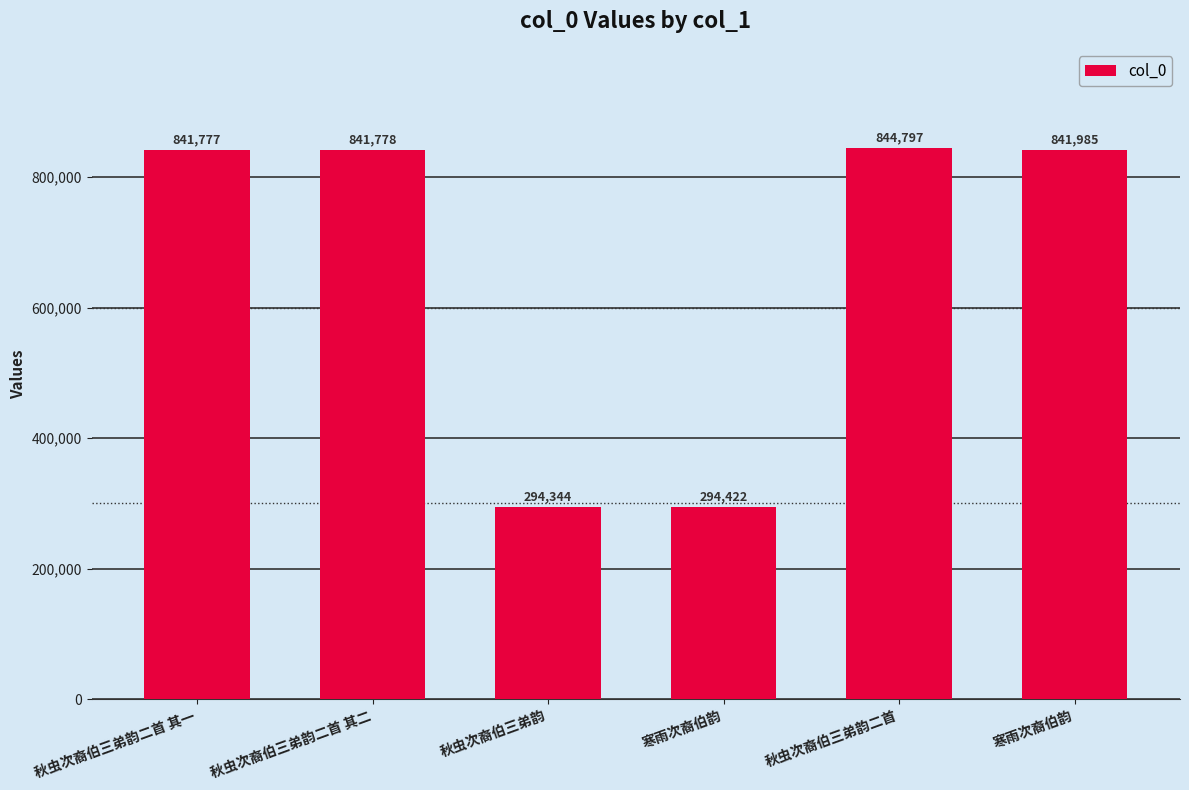

How many bars are there in total?

6